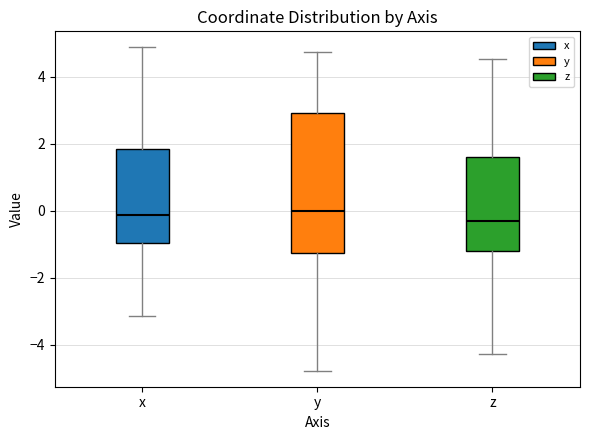

Reading left to right, read every box against the y-axis: the position of its median line, the range the box covers, and the ends of its whiskers. The values are not printed on the chart, so give them approximately, as read against the axis.

x: median -0.2, box -1.0 to 1.8, whiskers -3.2 to 4.8
y: median 0.0, box -1.2 to 3.0, whiskers -4.8 to 4.8
z: median -0.2, box -1.2 to 1.6, whiskers -4.2 to 4.6